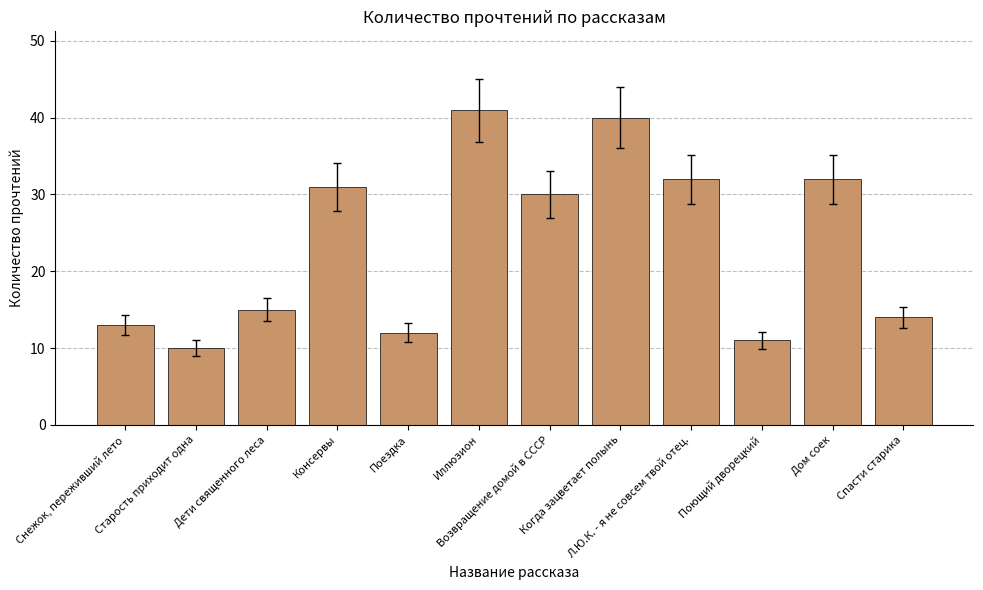

What is the difference between the maximum and minimum values?

31